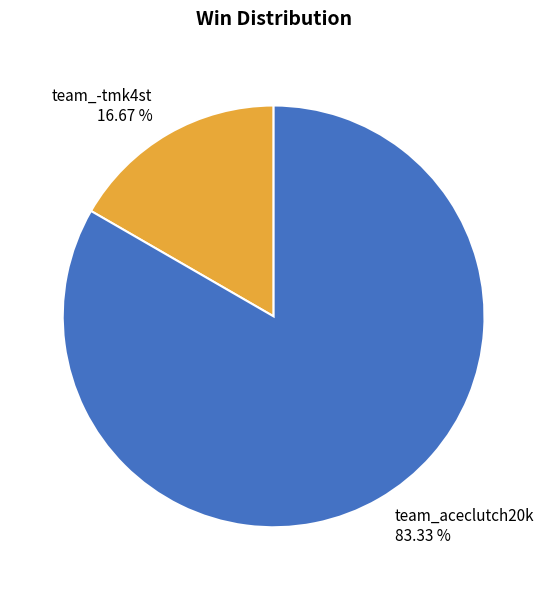

Which category has the smallest portion of the pie?

team_-tmk4st